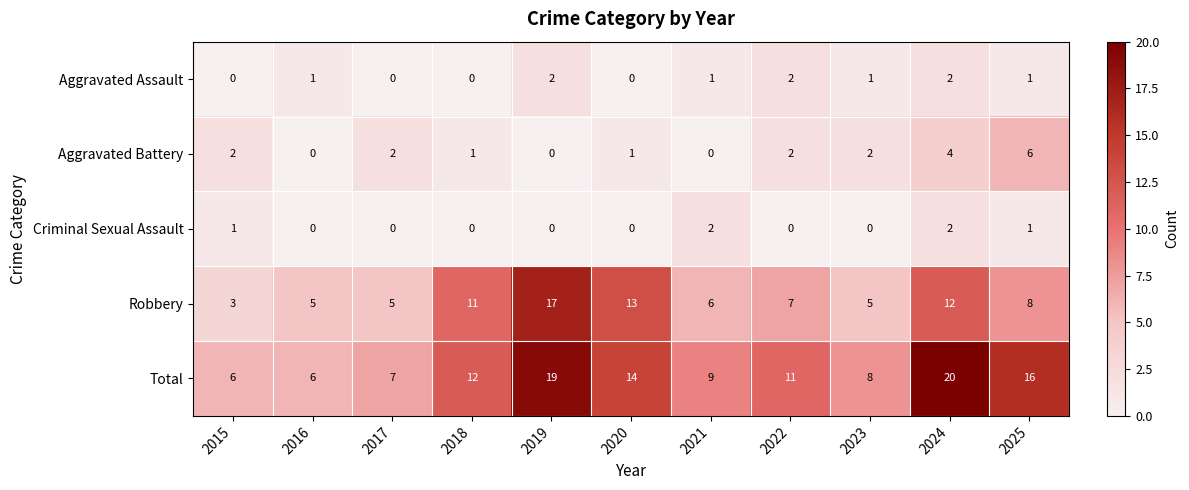

How many Aggravated Assault values are between 0 and 2?

11